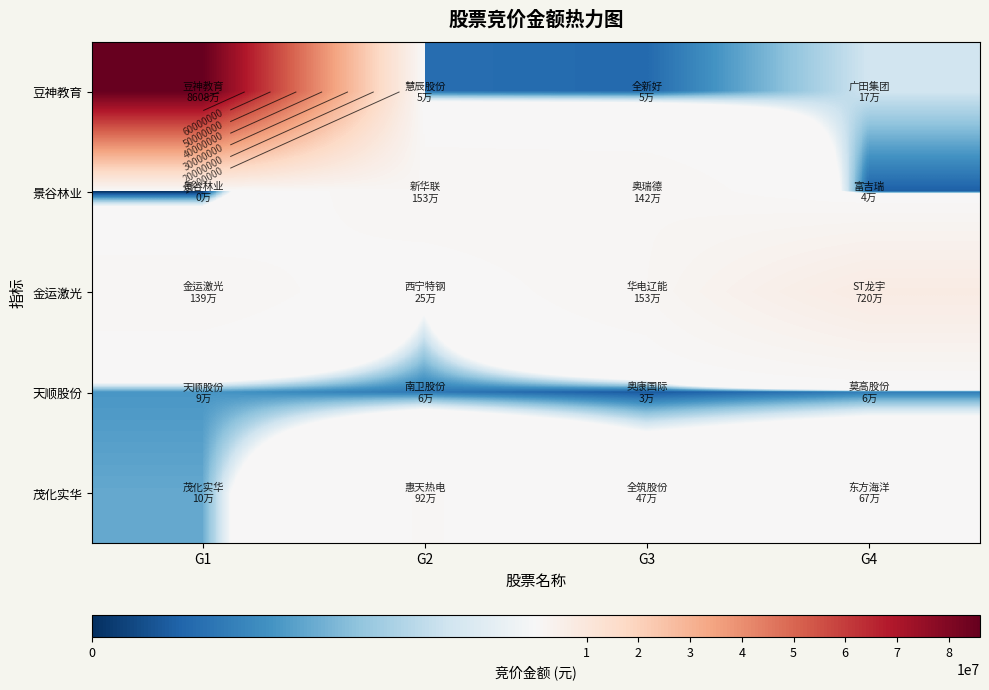

The value of 金运激光 at G3 is 949772. True or false?

False